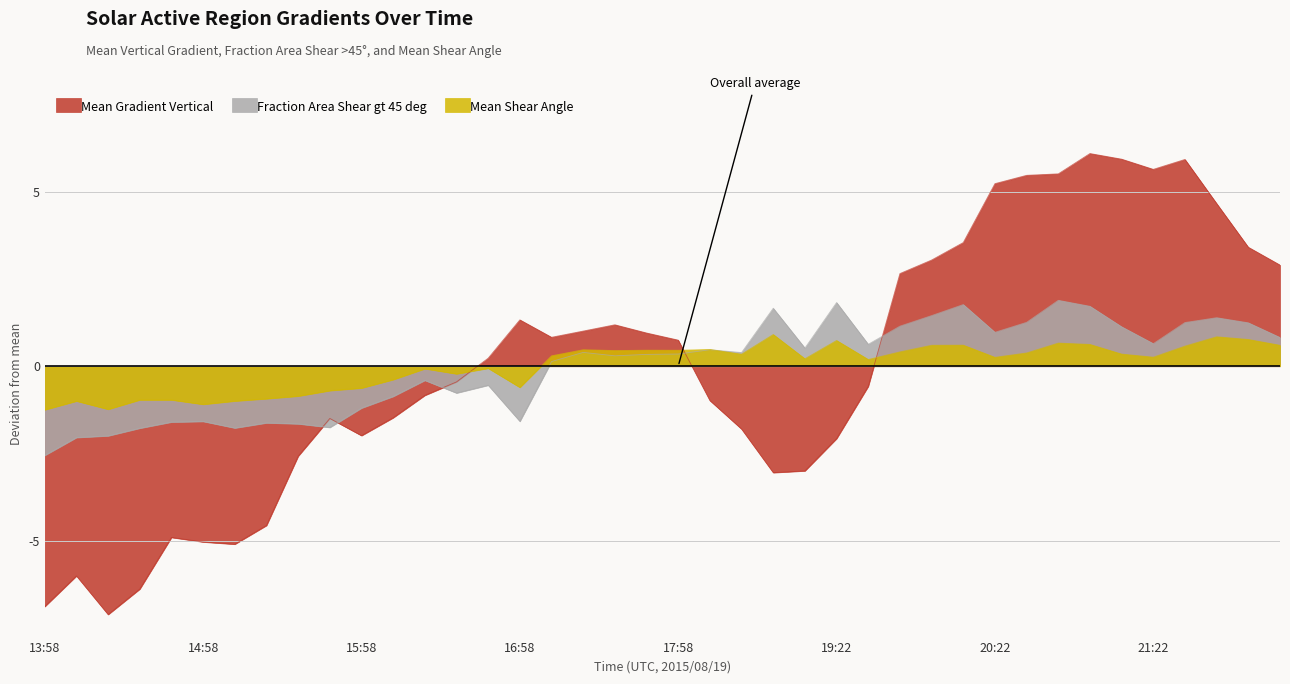

Which series has the largest range (max minus min)?

Mean Gradient Vertical